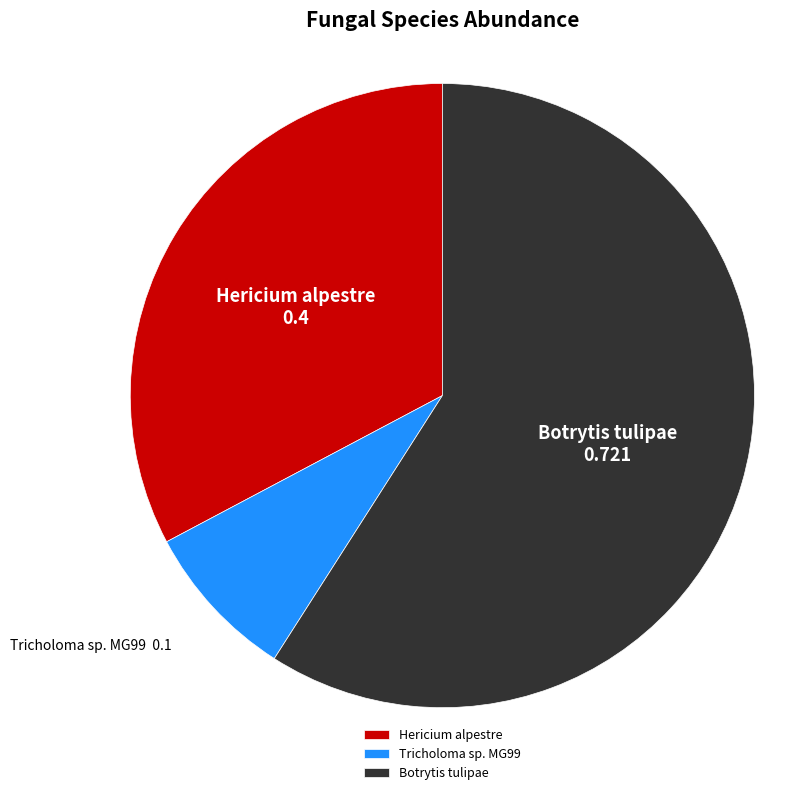

Which slice is the smallest?

Tricholoma sp. MG99